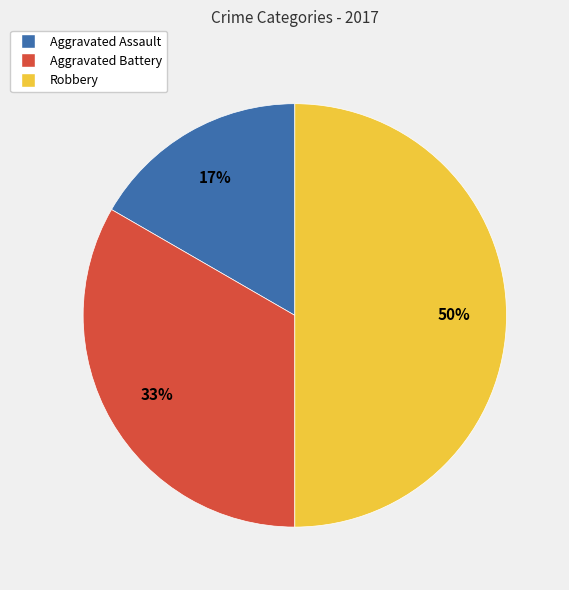

Rank the categories by value from lowest to highest.

Aggravated Assault, Aggravated Battery, Robbery